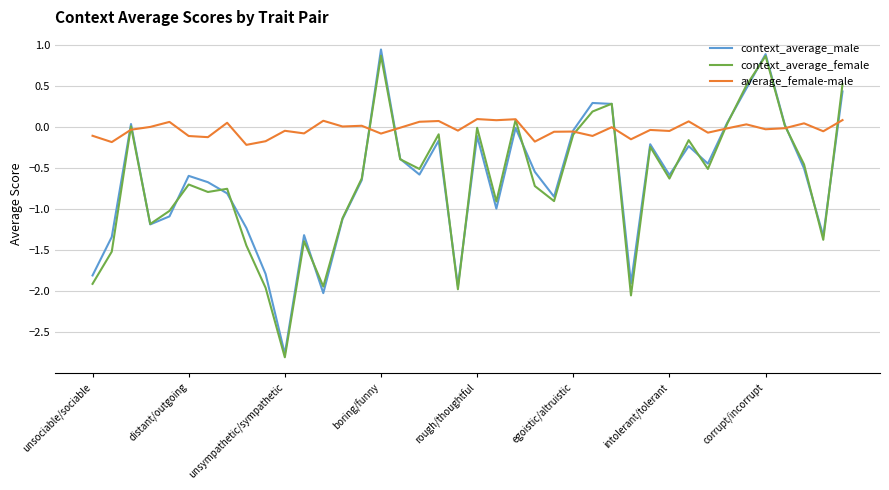

True or false: context_average_female has more than 2 interior local peaks.

True